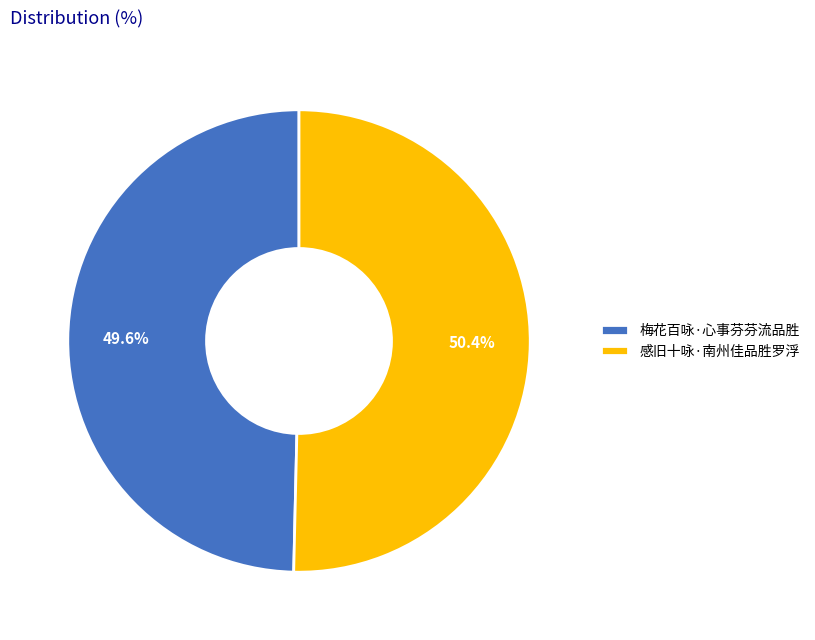

What percentage is the 感旧十咏·南州佳品胜罗浮 slice, to the nearest percent?

50%